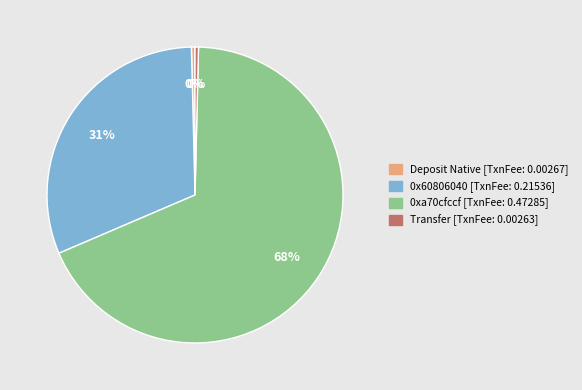

The 0xa70cfccf slice represents 68% of the pie. True or false?

True